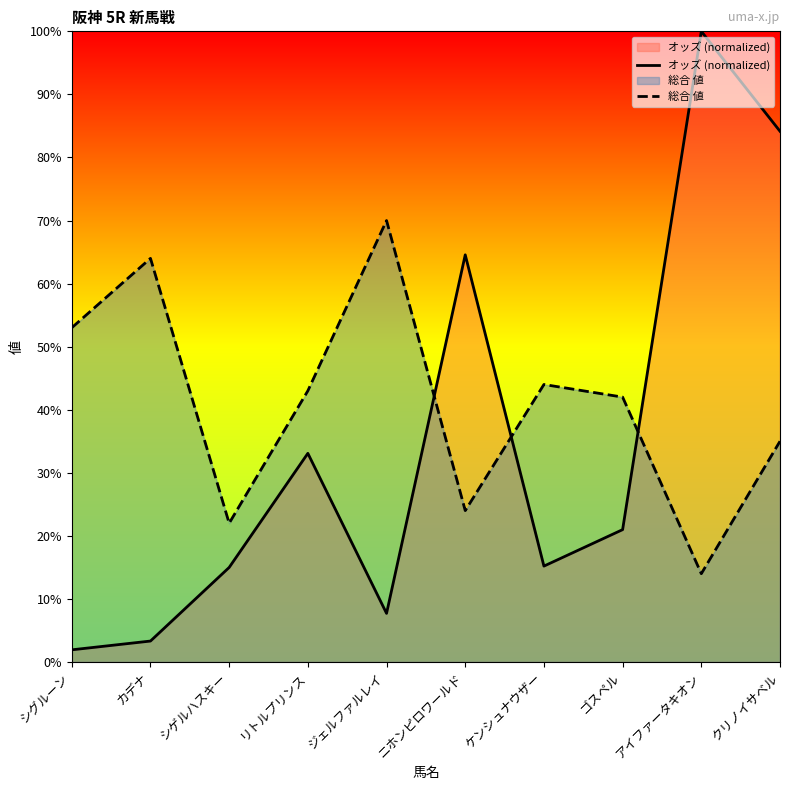

Between ニホンピロワールド and クリノイサベル, which is larger?

クリノイサベル